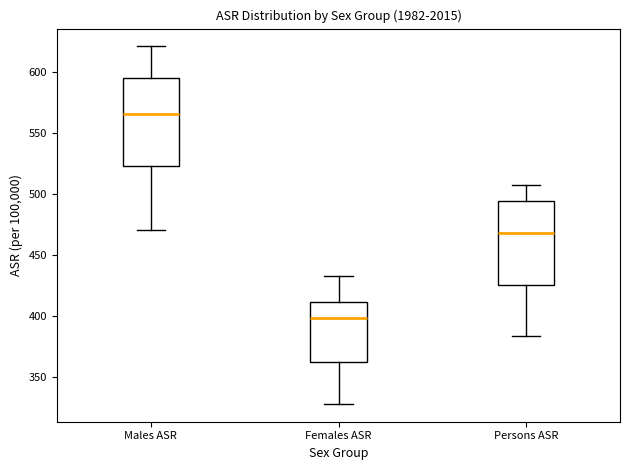

Which box's median line is the highest?

Males ASR